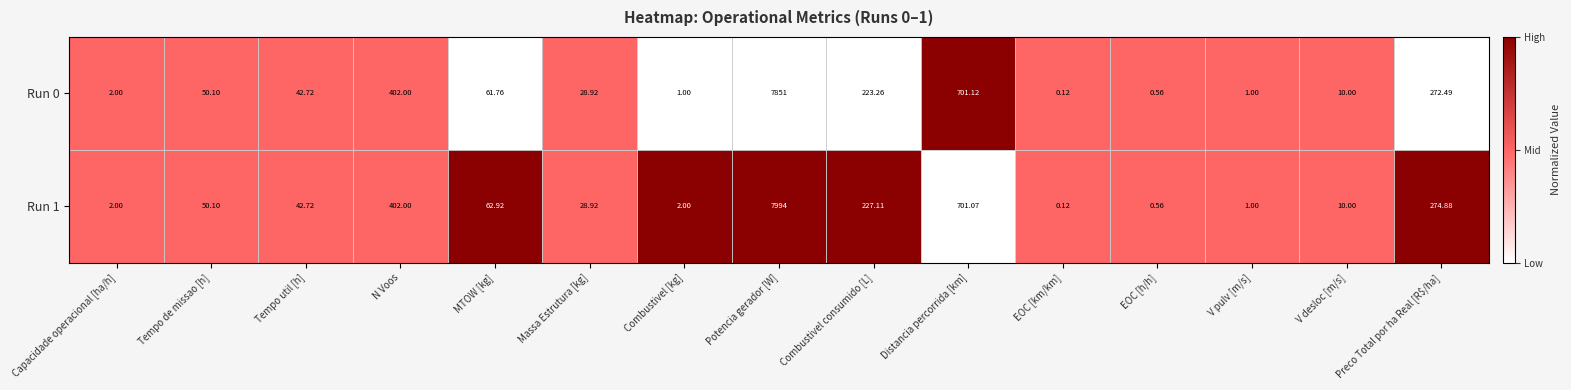

Rank the series by their maximum value, from lowest to highest.

Run 0, Run 1